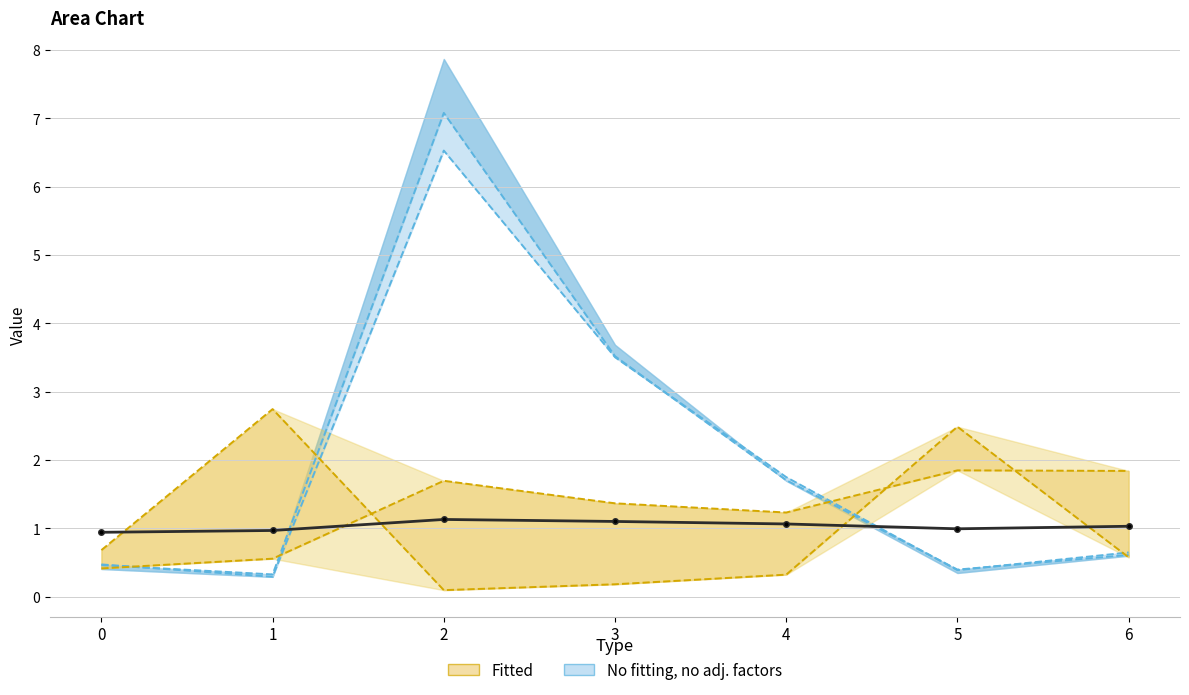

After their last crossing, which series has the higher values: 3_line or 4_line?

3_line